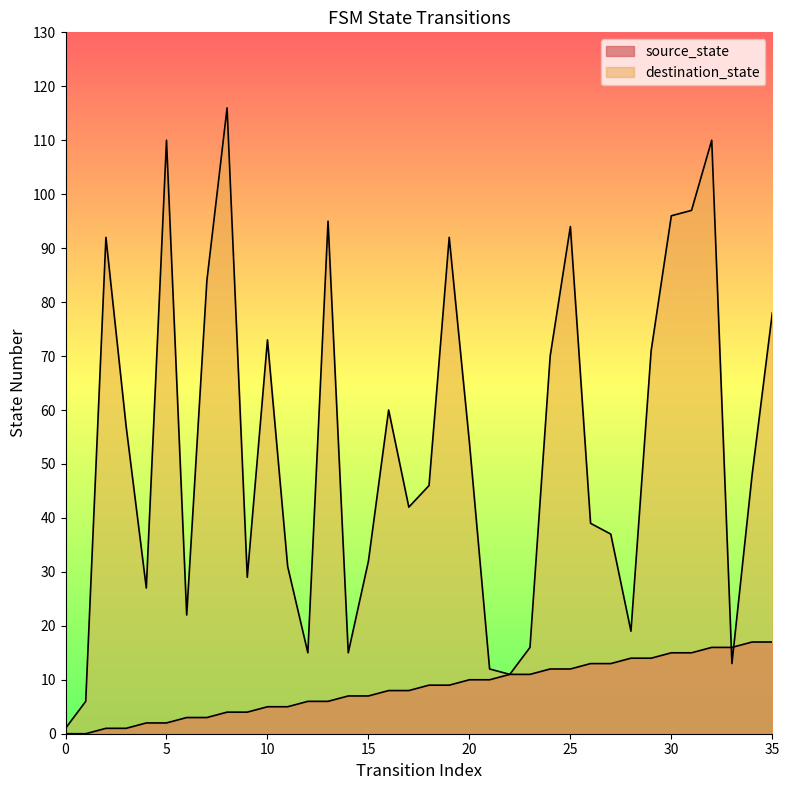

What is the maximum value for source_state?

17